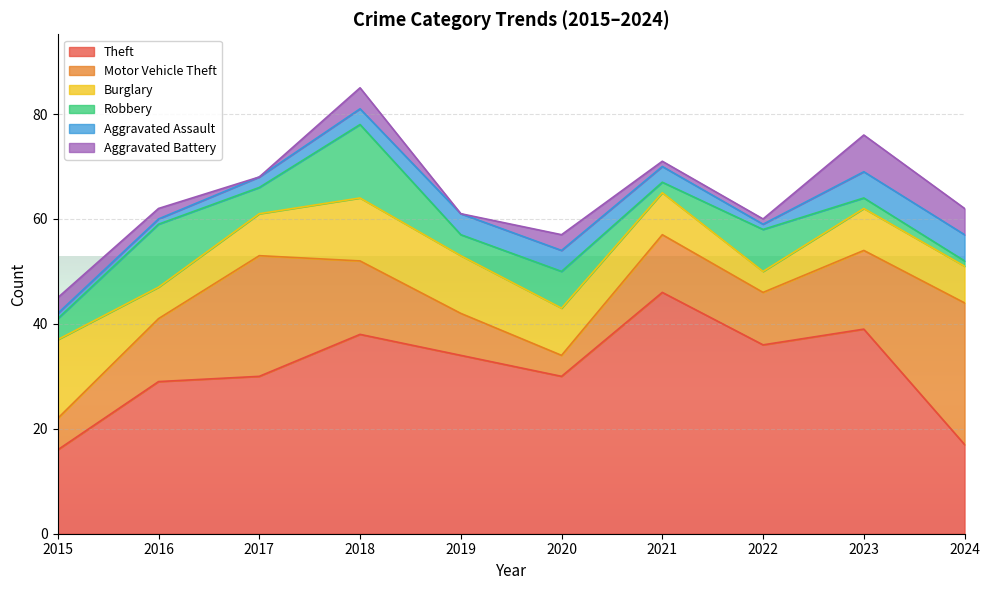

Which series ends up on top after the final intersection of Motor Vehicle Theft and Burglary?

Motor Vehicle Theft